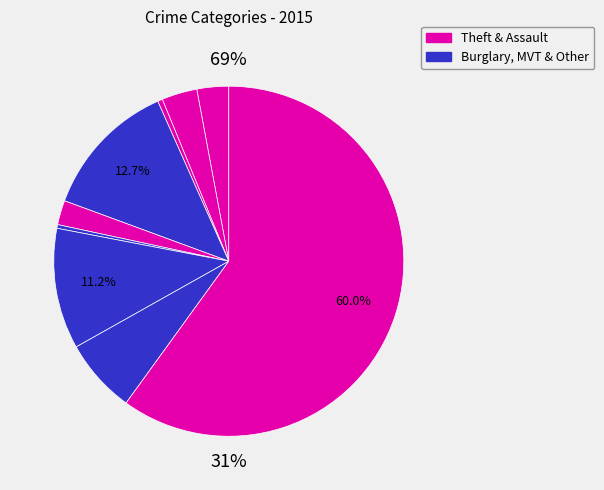

Between Aggravated Battery and Arson, which is larger?

Aggravated Battery